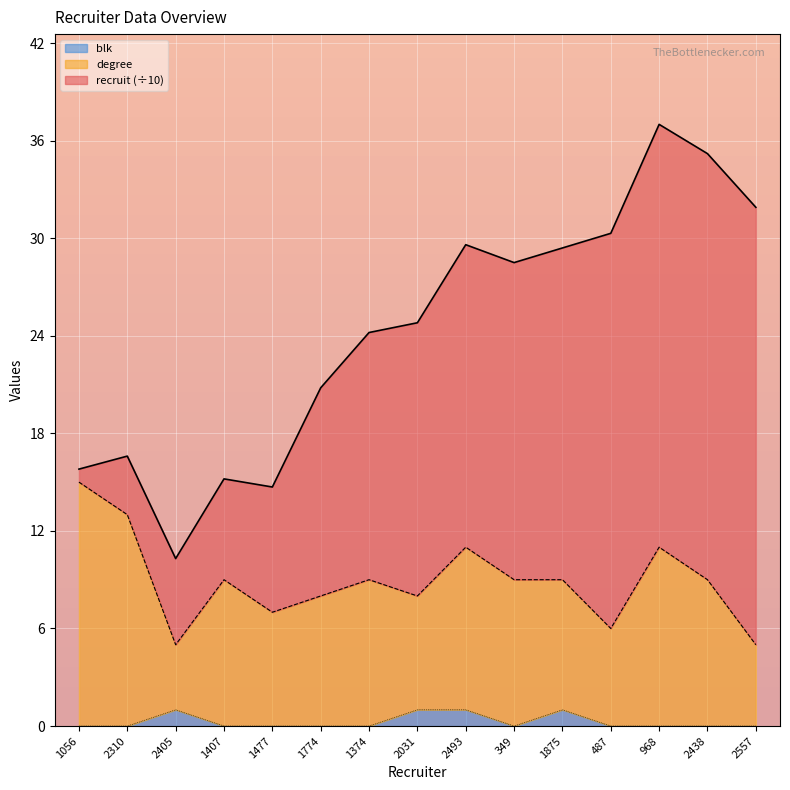

What is the total value across all series at 1374?

24.2